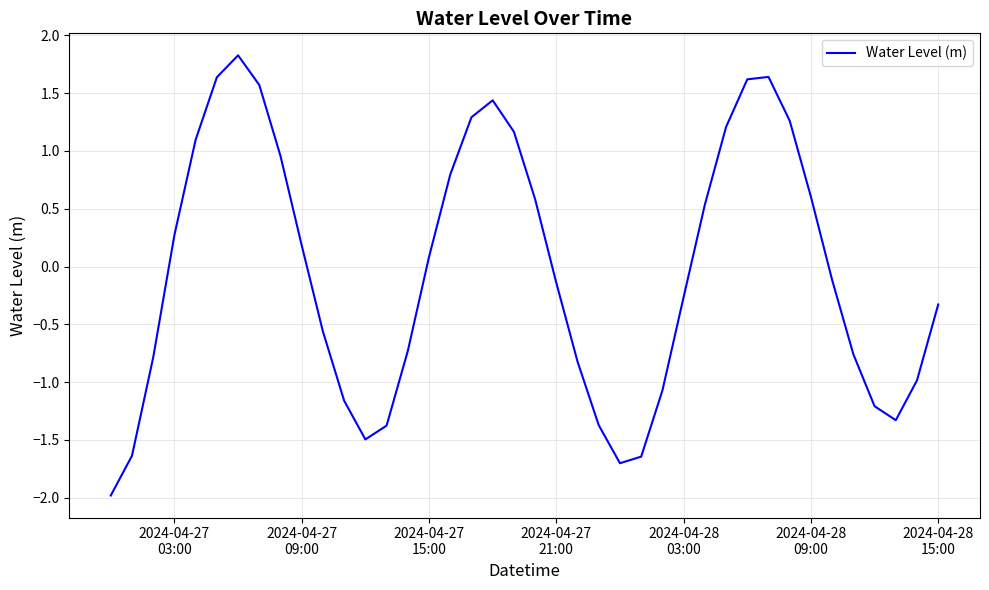

How many interior local valleys (lower than both neighbors) does the data have?

3